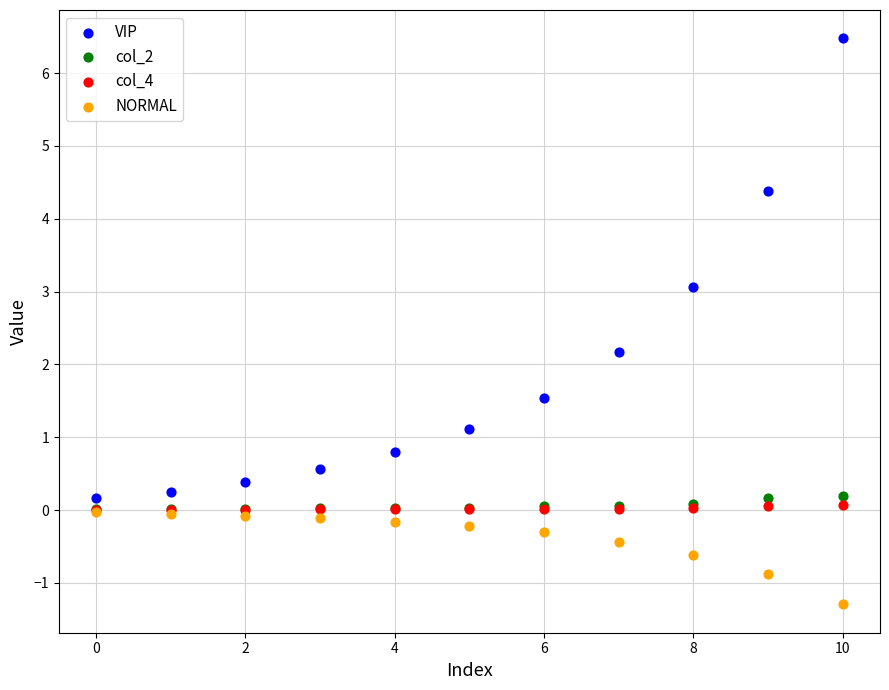

Which series has the widest spread of Y values?

VIP